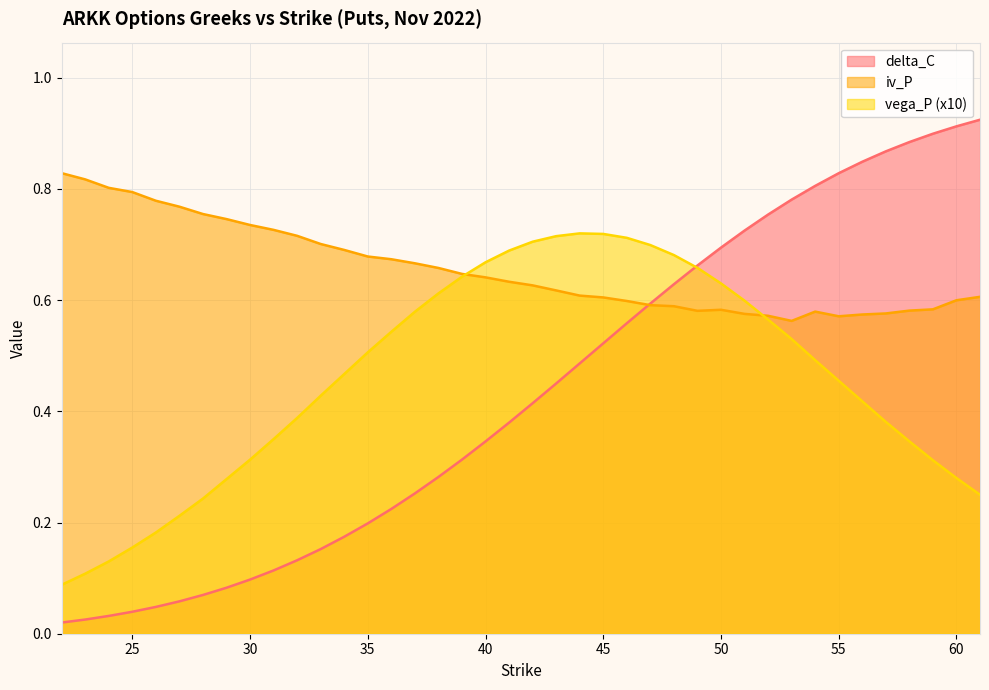

Reading left to right, extract all data points from this chart.

delta_C: 22=0.0	23=0.0	24=0.0	25=0.0	26=0.0	27=0.1	28=0.1	29=0.1	30=0.1	31=0.1	32=0.1	33=0.2	34=0.2	35=0.2	36=0.2	37=0.3	38=0.3	39=0.3	40=0.3	41=0.4	42=0.4	43=0.5	44=0.5	45=0.5	46=0.6	47=0.6	48=0.6	49=0.7	50=0.7	51=0.7	52=0.8	53=0.8	54=0.8	55=0.8	56=0.8	57=0.9	58=0.9	59=0.9	60=0.9	61=0.9
iv_P: 22=0.8	23=0.8	24=0.8	25=0.8	26=0.8	27=0.8	28=0.8	29=0.7	30=0.7	31=0.7	32=0.7	33=0.7	34=0.7	35=0.7	36=0.7	37=0.7	38=0.7	39=0.6	40=0.6	41=0.6	42=0.6	43=0.6	44=0.6	45=0.6	46=0.6	47=0.6	48=0.6	49=0.6	50=0.6	51=0.6	52=0.6	53=0.6	54=0.6	55=0.6	56=0.6	57=0.6	58=0.6	59=0.6	60=0.6	61=0.6
vega_P: 22=0.1	23=0.1	24=0.1	25=0.2	26=0.2	27=0.2	28=0.2	29=0.3	30=0.3	31=0.4	32=0.4	33=0.4	34=0.5	35=0.5	36=0.5	37=0.6	38=0.6	39=0.6	40=0.7	41=0.7	42=0.7	43=0.7	44=0.7	45=0.7	46=0.7	47=0.7	48=0.7	49=0.7	50=0.6	51=0.6	52=0.6	53=0.5	54=0.5	55=0.5	56=0.4	57=0.4	58=0.3	59=0.3	60=0.3	61=0.2